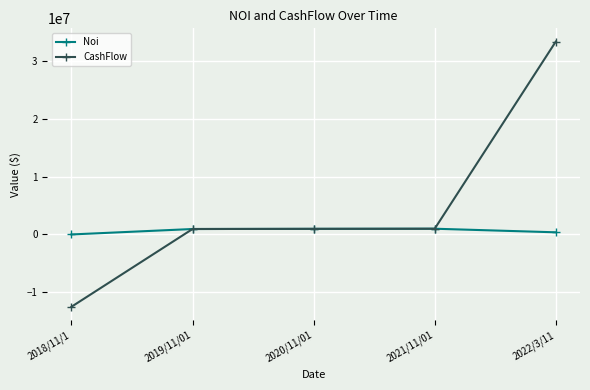

Where does the CashFlow series first go above 969750?

2020/11/01